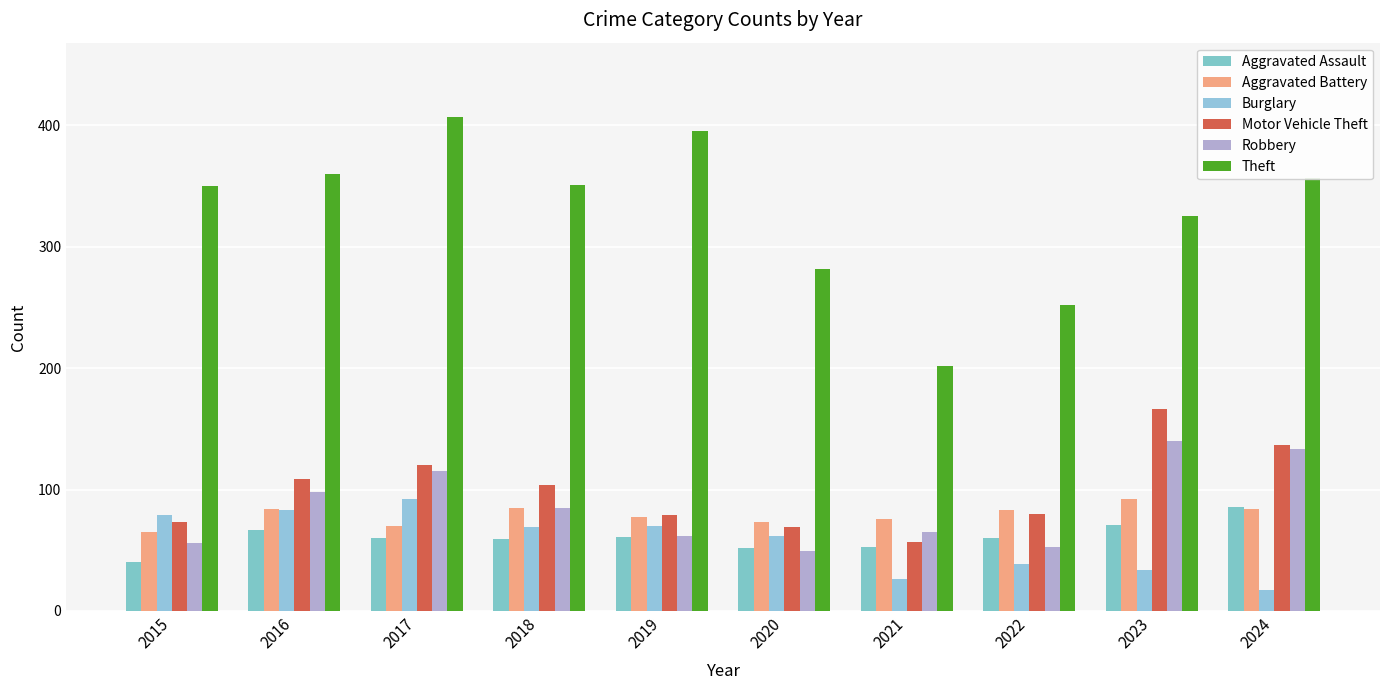

What is the difference between the maximum and minimum values in the Theft series?

205